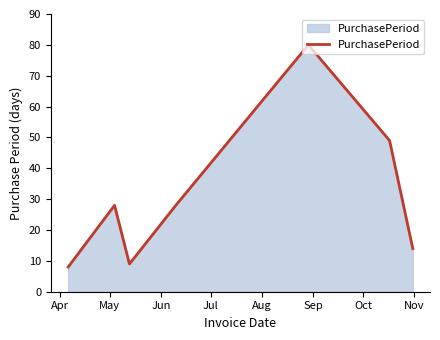

What is the smallest value displayed?

8